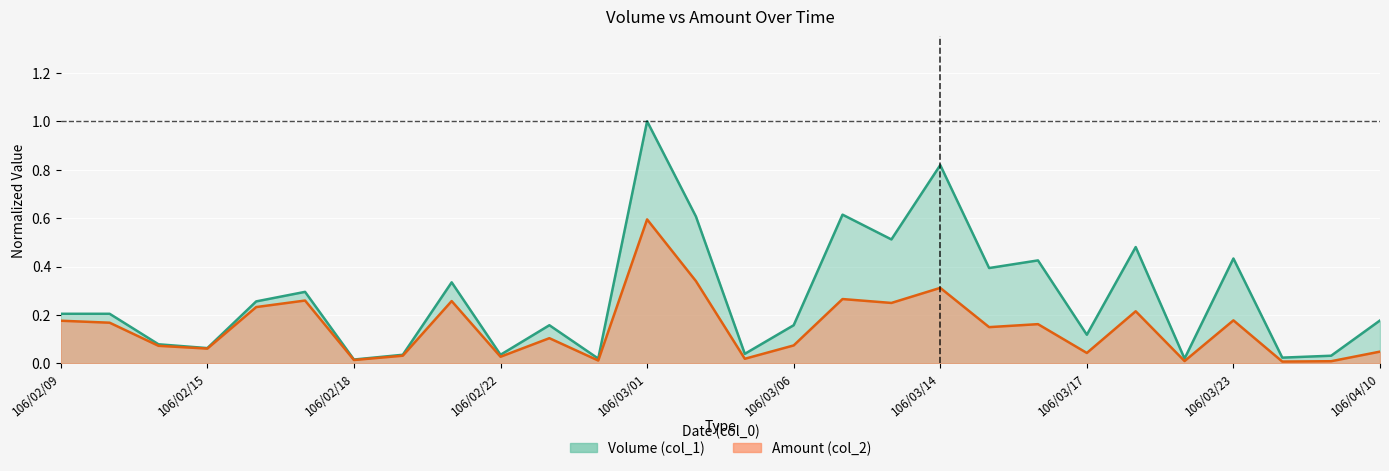

Which category has the highest value across all series?

106/03/01